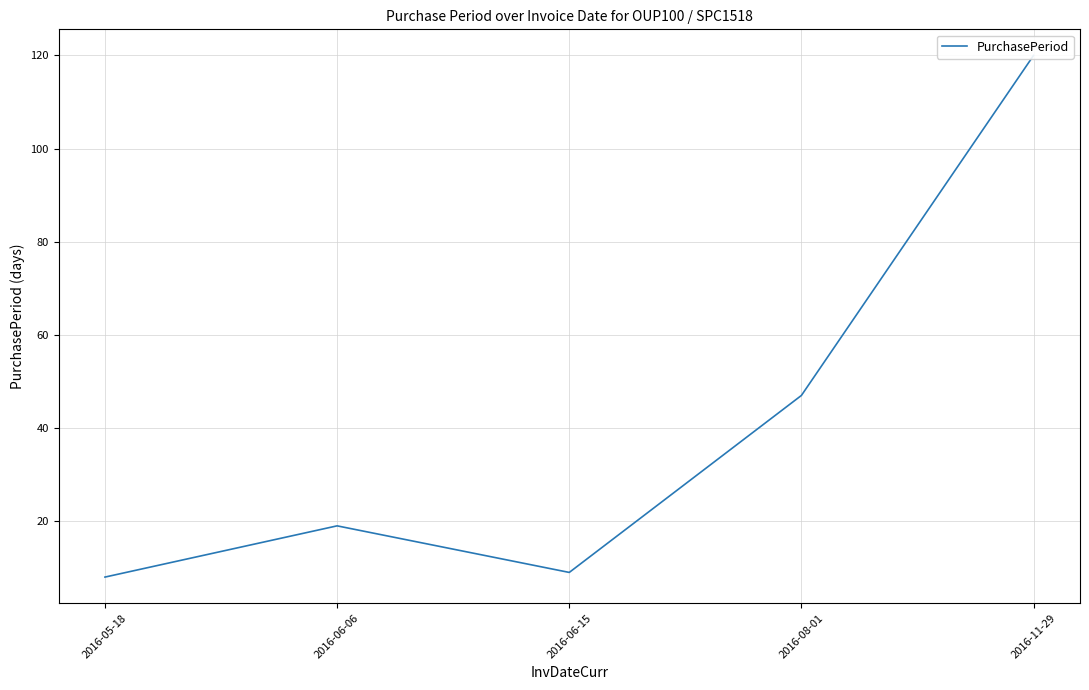

What is the average value?

41